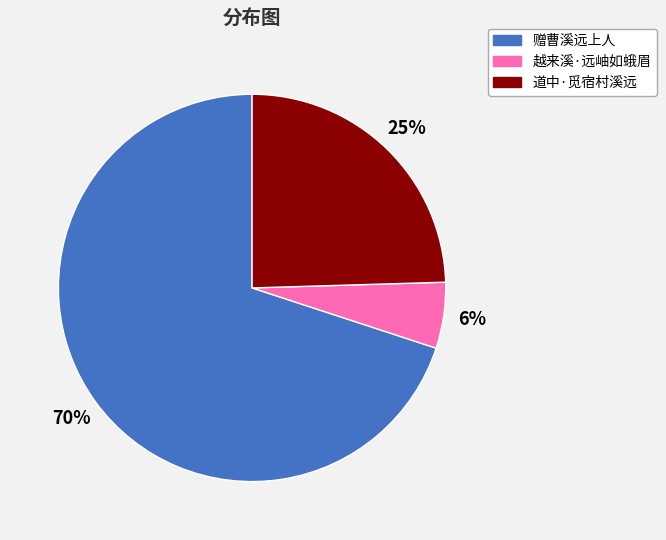

What is the majority slice?

赠曹溪远上人